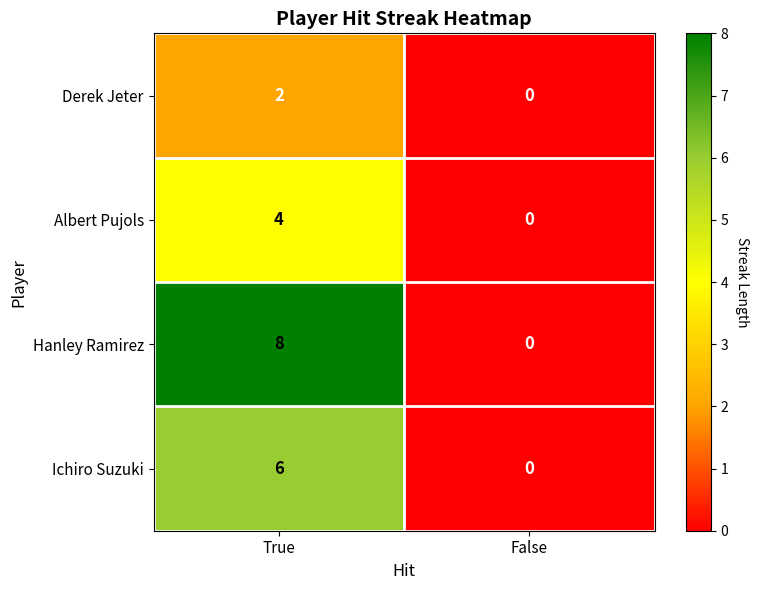

At which category is the sum across all series the highest?

True